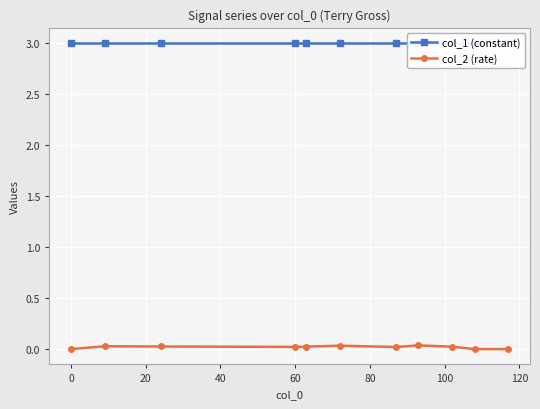

True or false: col_2 (rate) has more than 0 points higher than both neighbors.

True